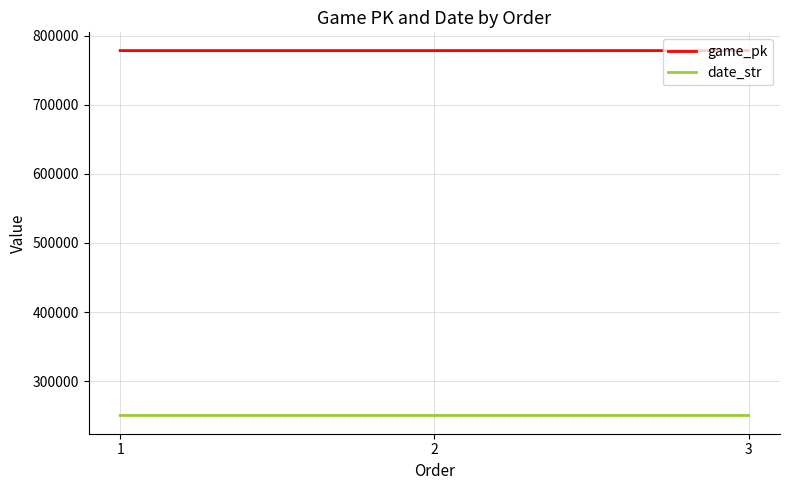

Does the chart have visible grid lines?

Yes